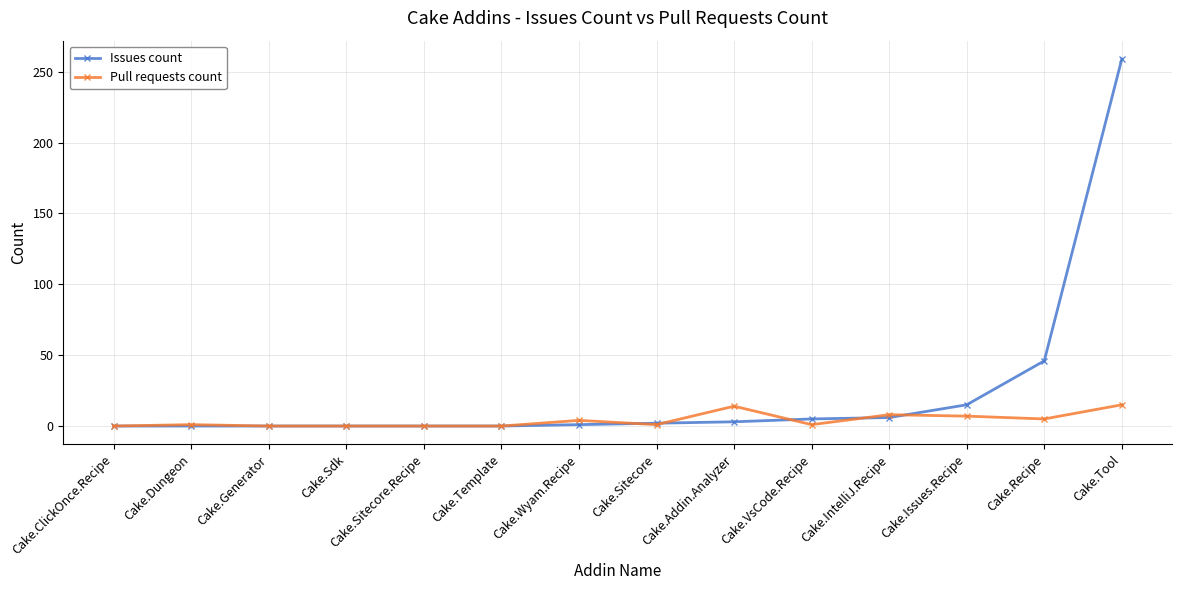

What is the total value across all series at Cake.Tool?

274